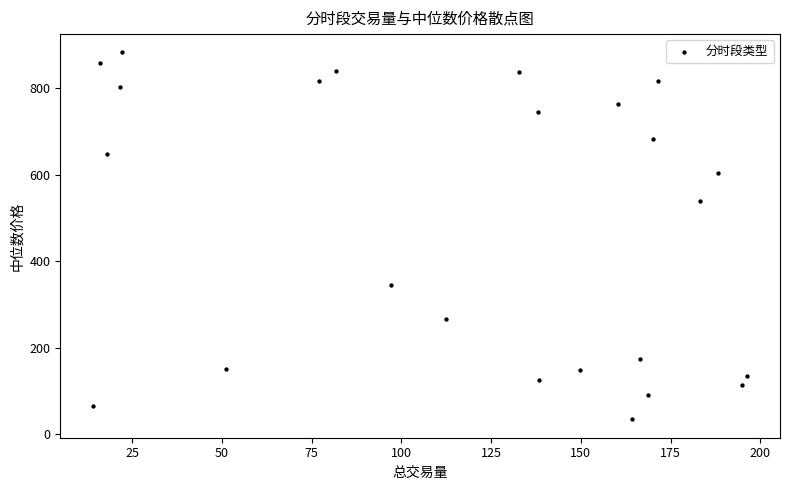

What is the range of X values (max minus min)?

182.3